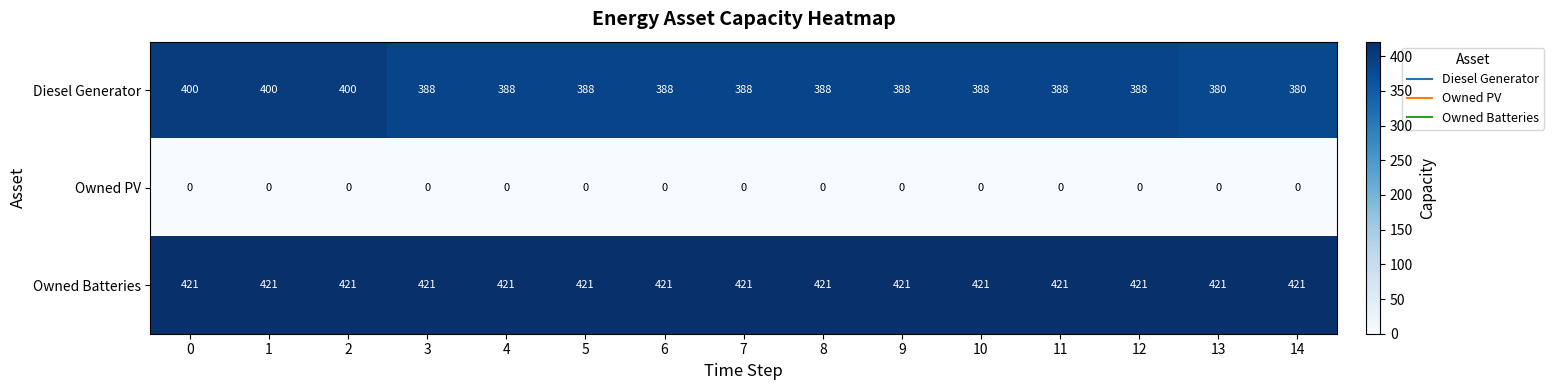

Between 4 and 13, which series saw the biggest shift?

Diesel Generator